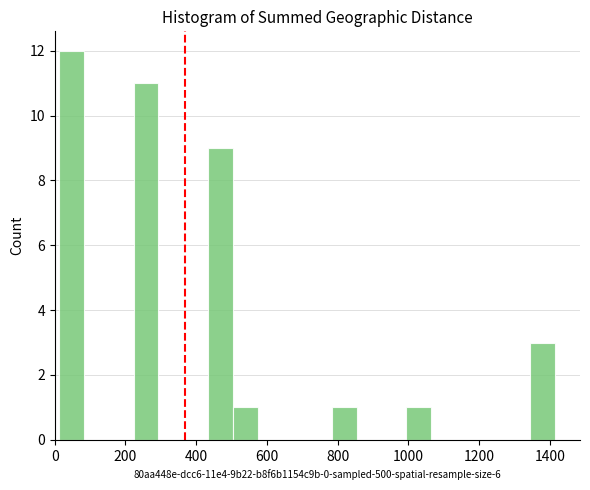

Read against the x-axis, roughly where is the centre of the tallest bar?

40